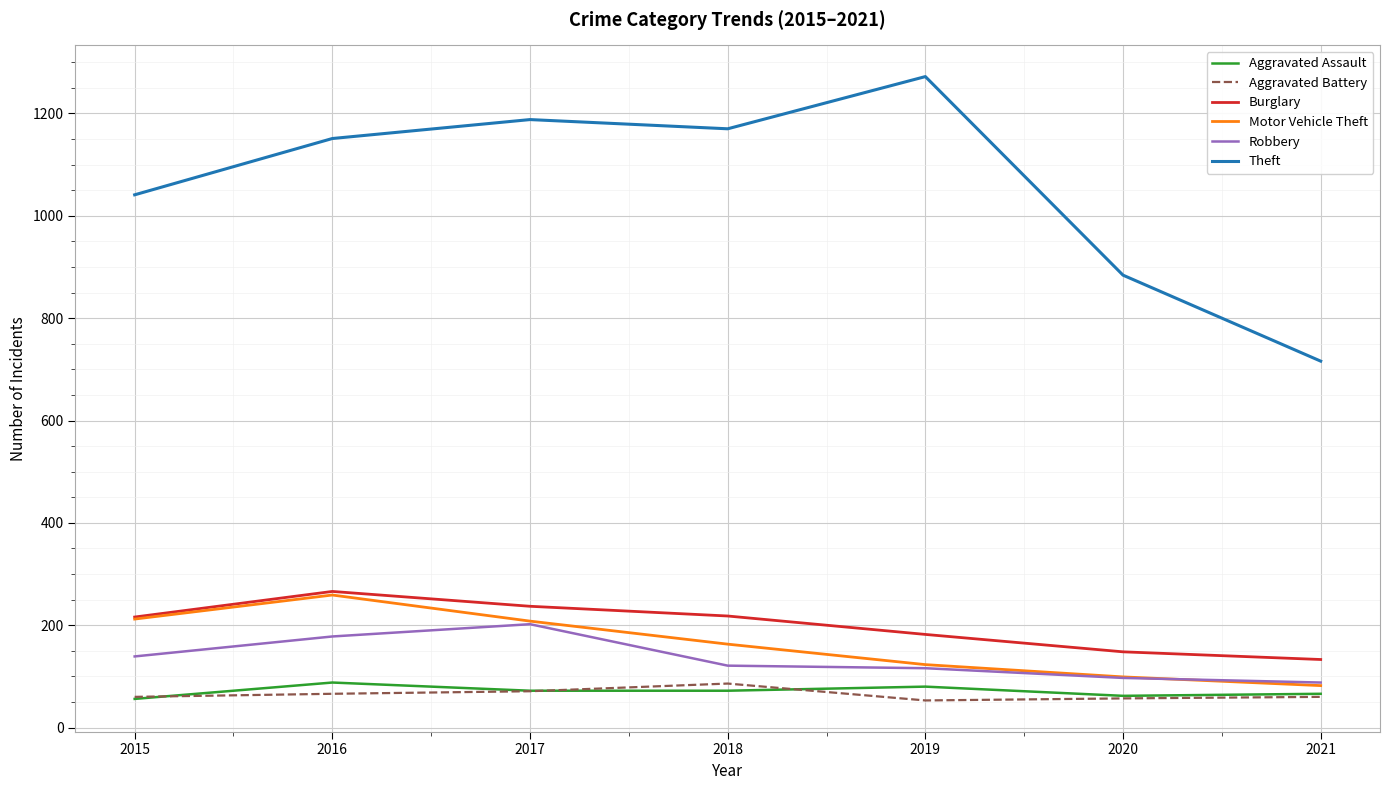

Which series has the largest total across all categories?

Theft